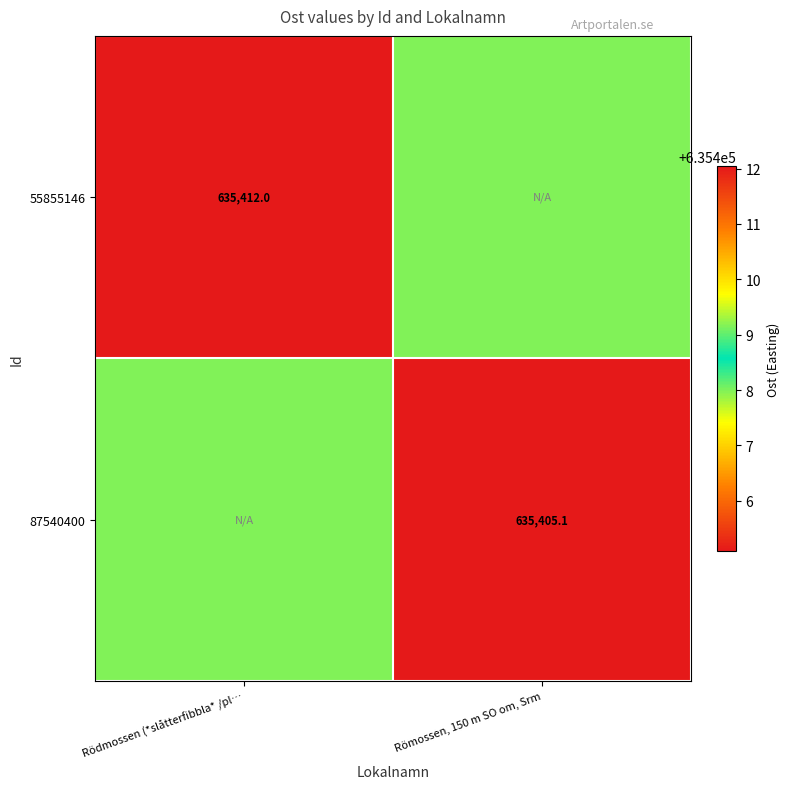

True or false: 55855146 has a value of 635412.0 at Rödmossen (*slåtterfibbla* /pl….

True